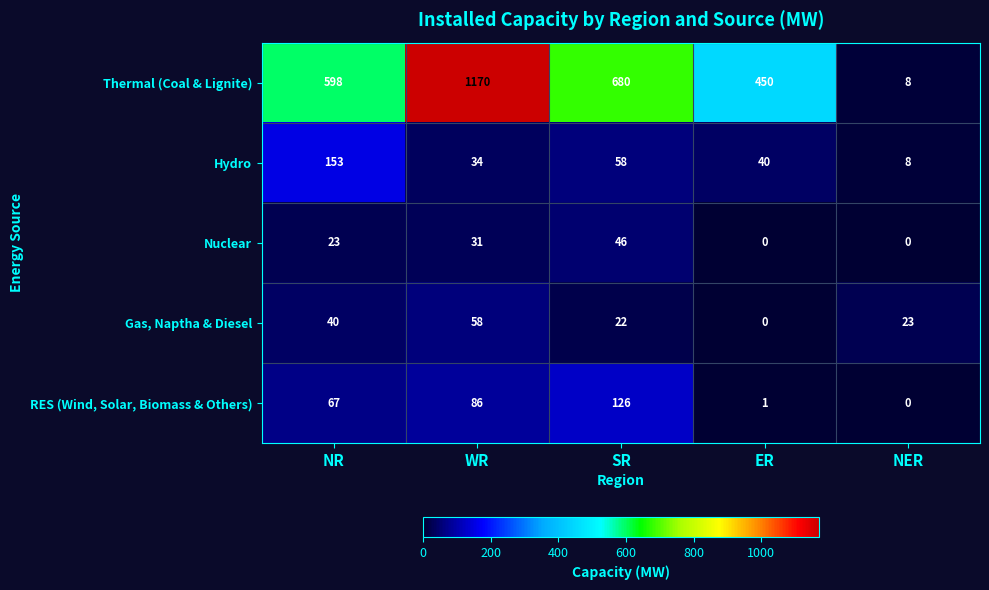

At which label is Gas, Naptha & Diesel closest to 29?

NER